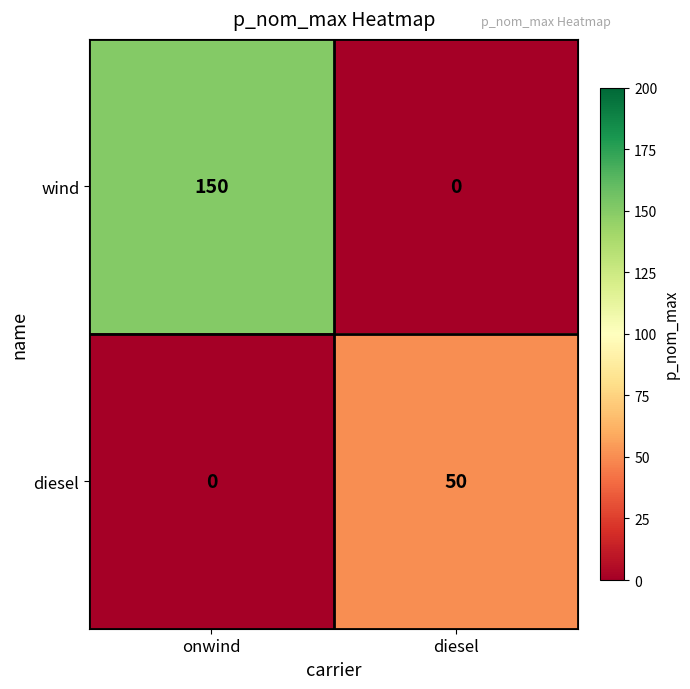

The value of wind at onwind is 150. True or false?

True